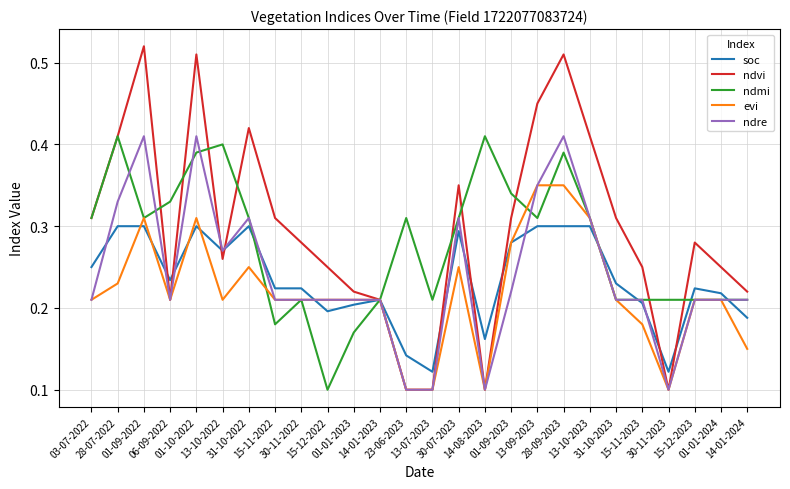

Which series has the widest spread of values?

ndvi